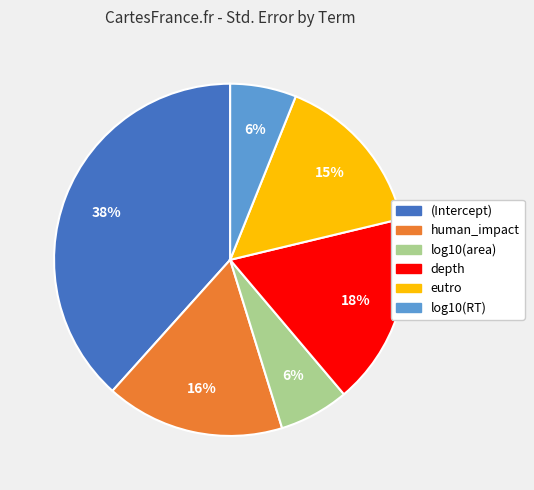

Between human_impact and (Intercept), which is larger?

(Intercept)